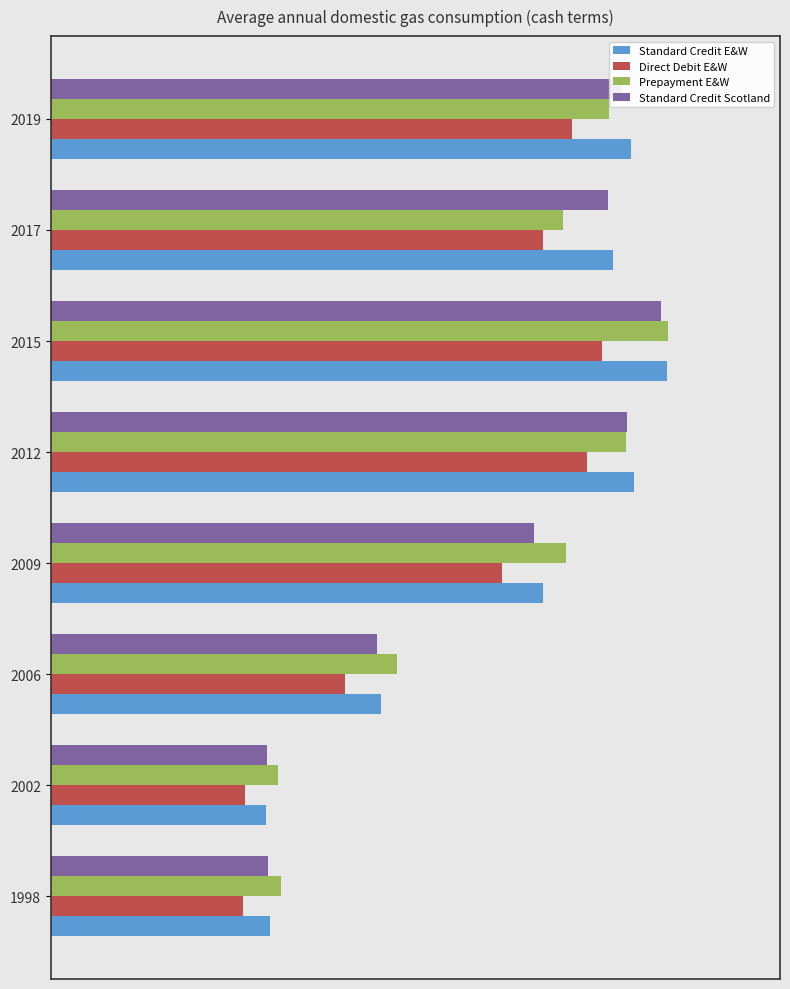

What are all the series names shown in the legend?

Standard Credit E&W, Direct Debit E&W, Prepayment E&W, Standard Credit Scotland